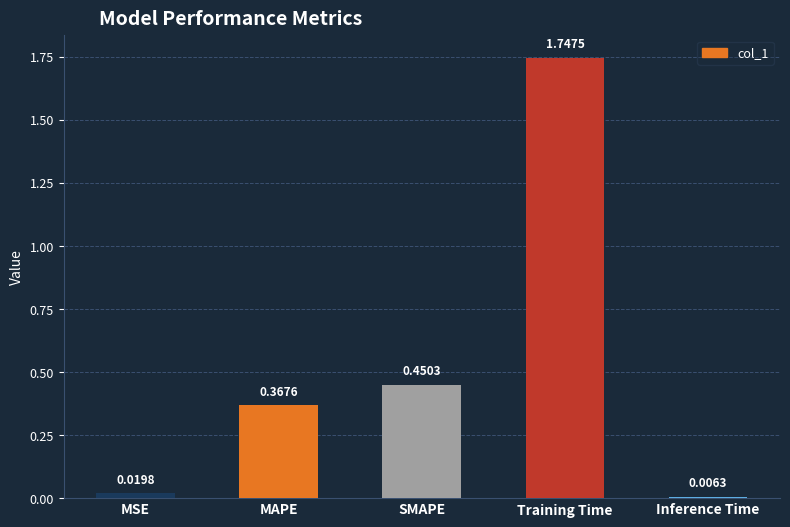

Between MAPE and Inference Time, which is larger?

MAPE